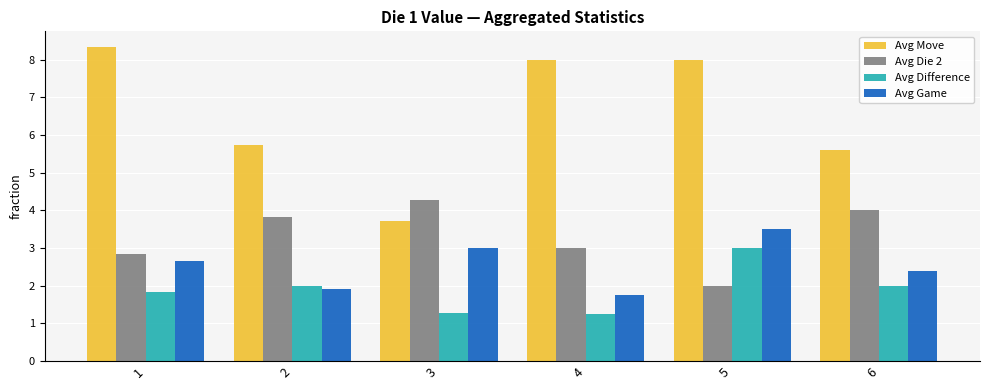

Is it true that Avg Die 2 equals 6.7 at 3?

False